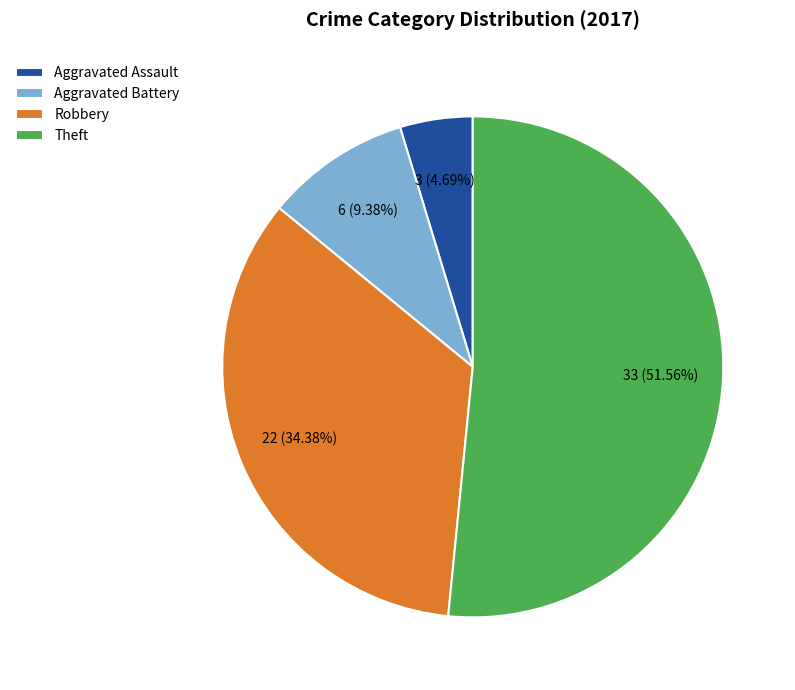

What percentage is the Theft slice, to the nearest percent?

52%